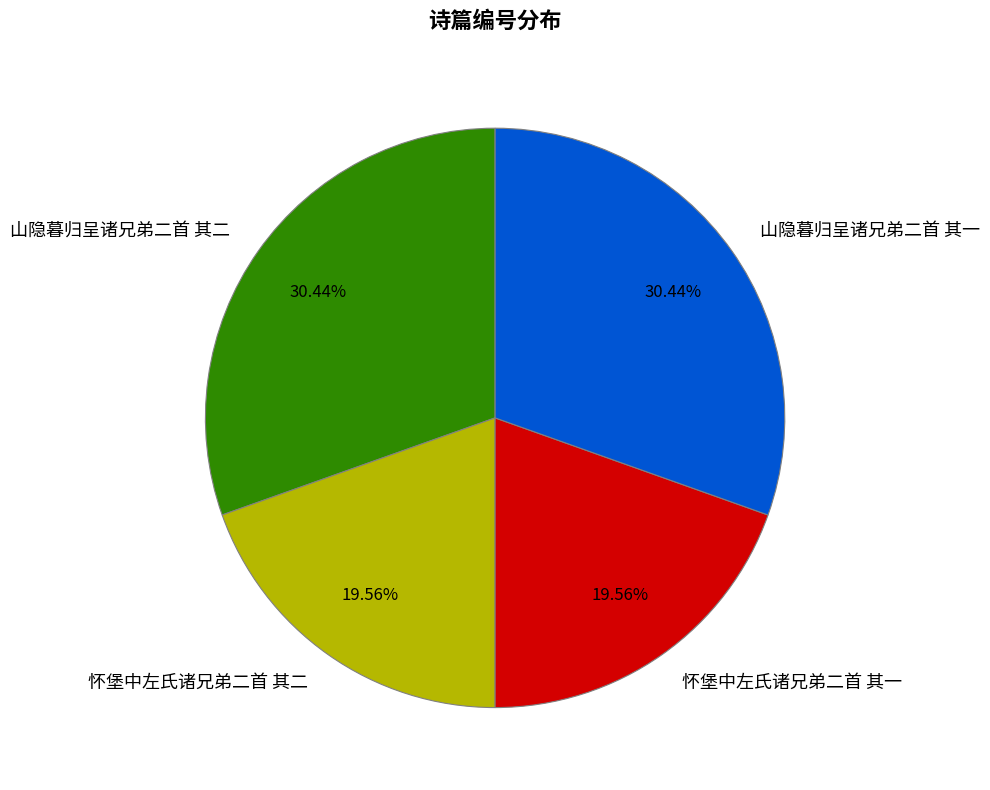

To the nearest percent, what is the difference between the largest and smallest slice percentages?

11%